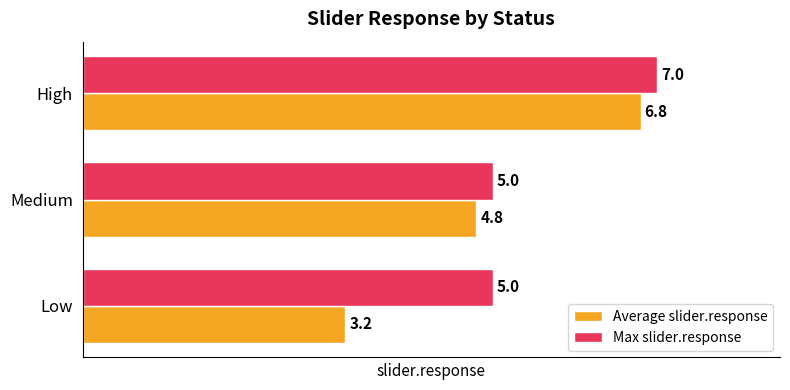

At how many categories does at least one series exceed 3?

3